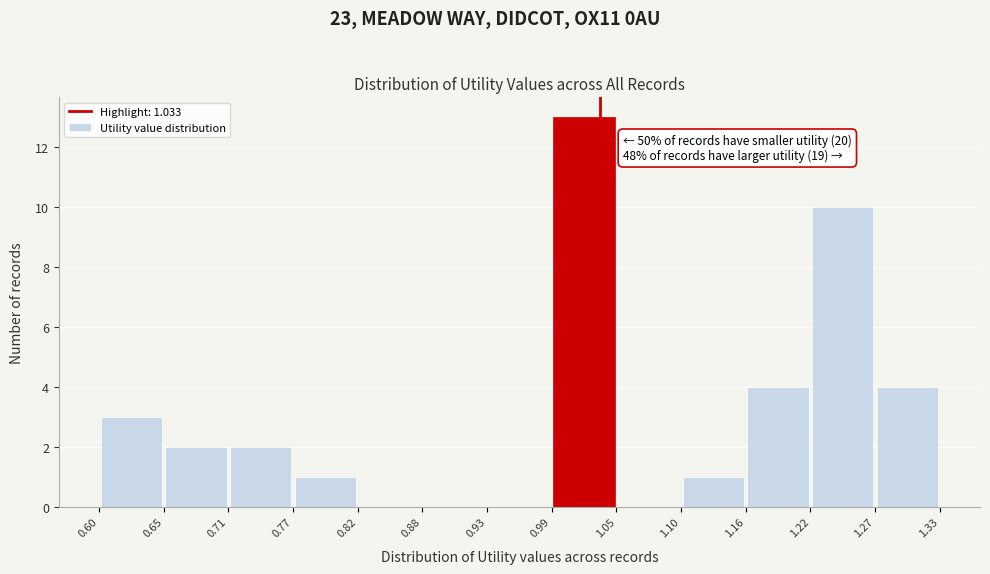

Over which range of the x-axis is the bar tallest?

0.99 to 1.05